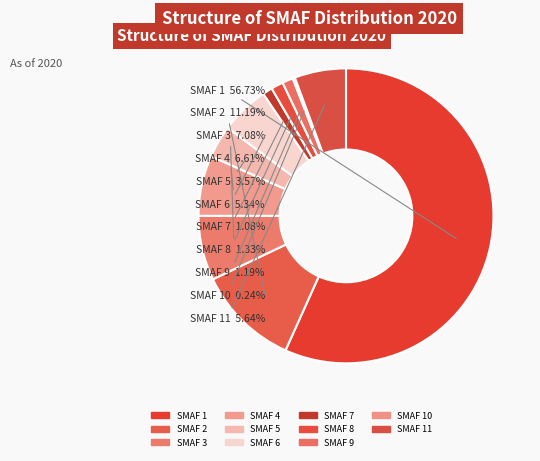

What is the largest slice in the pie chart?

SMAF 1